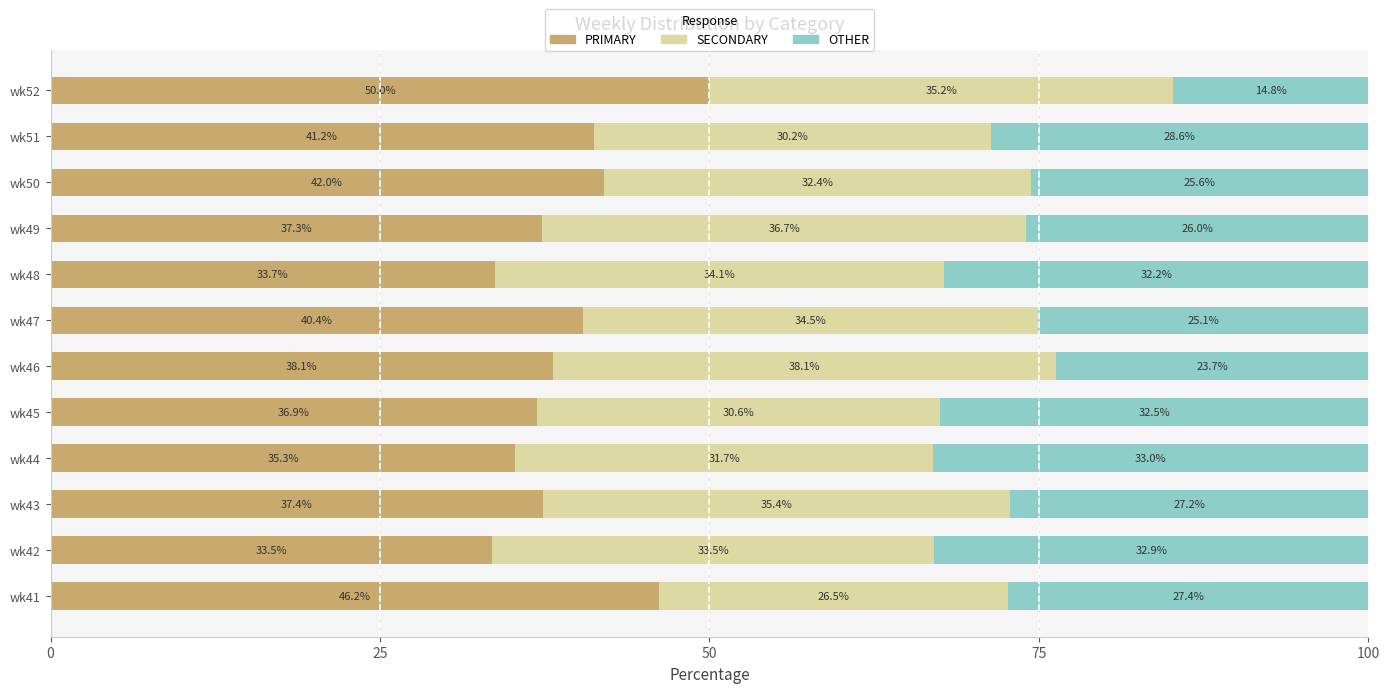

Where is PRIMARY nearest to the value 41?

wk51